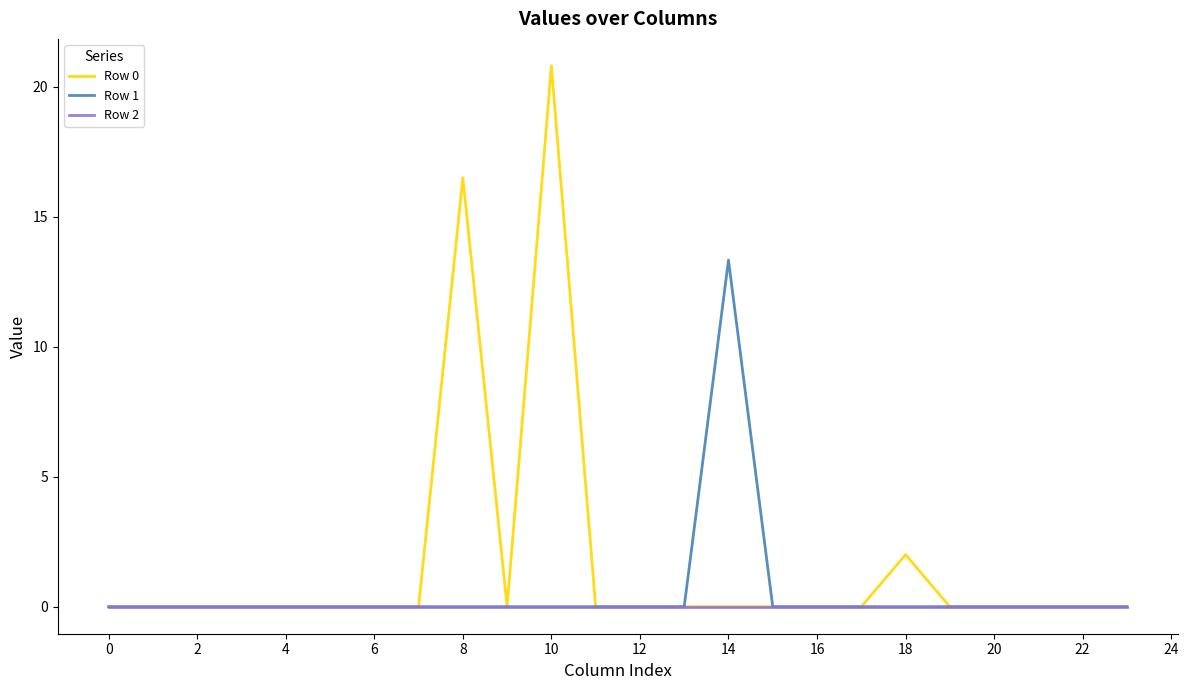

What is the highest value of the Row 1 series?

13.3